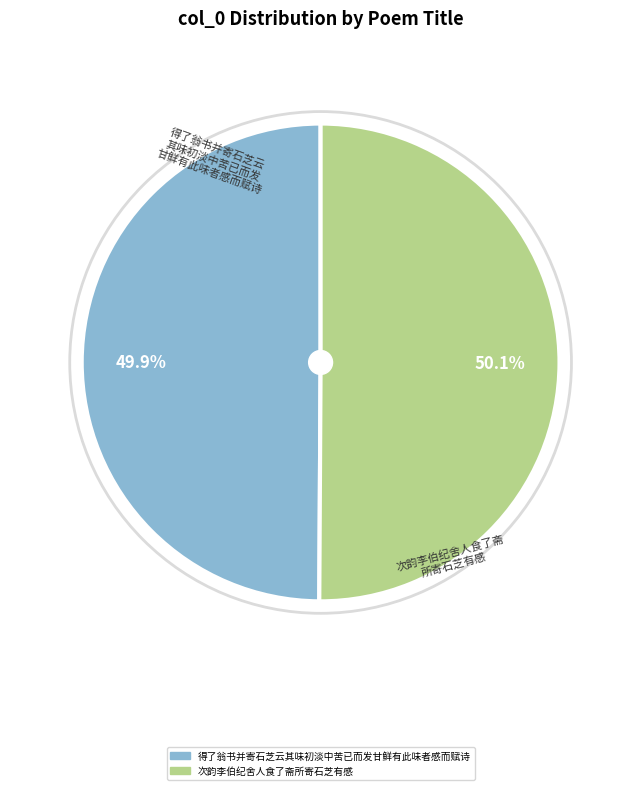

Is there any slice that represents more than half of the pie?

Yes